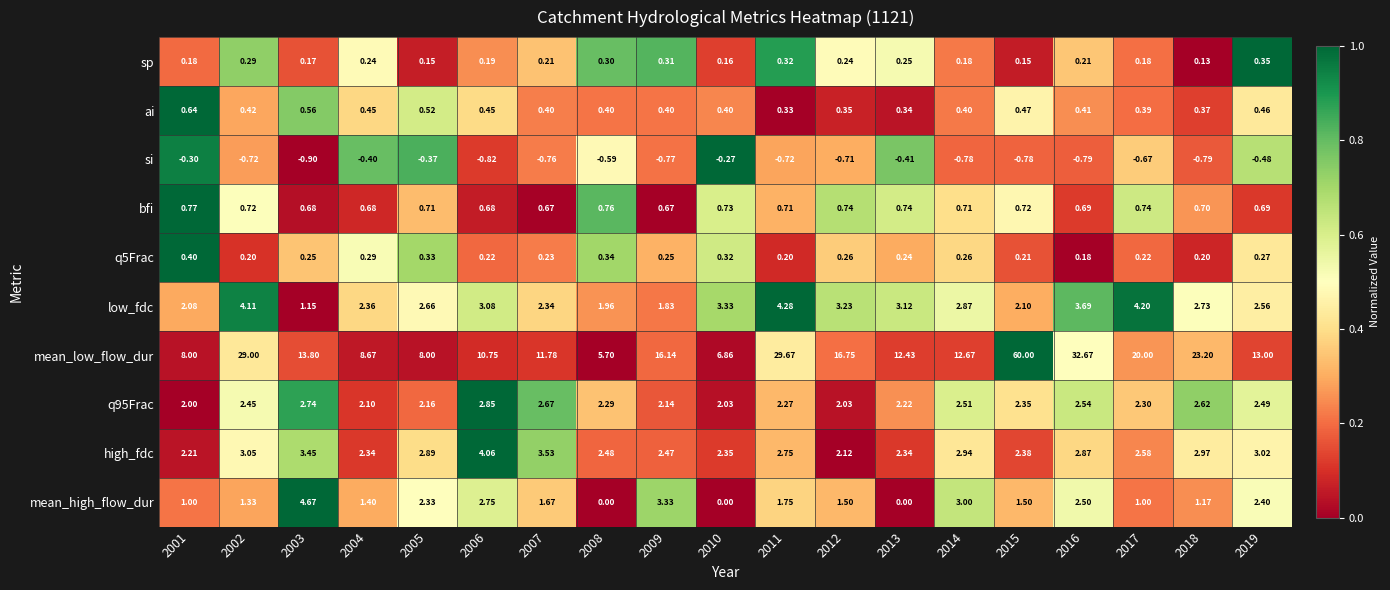

Which series has the largest range (max minus min)?

mean_low_flow_dur